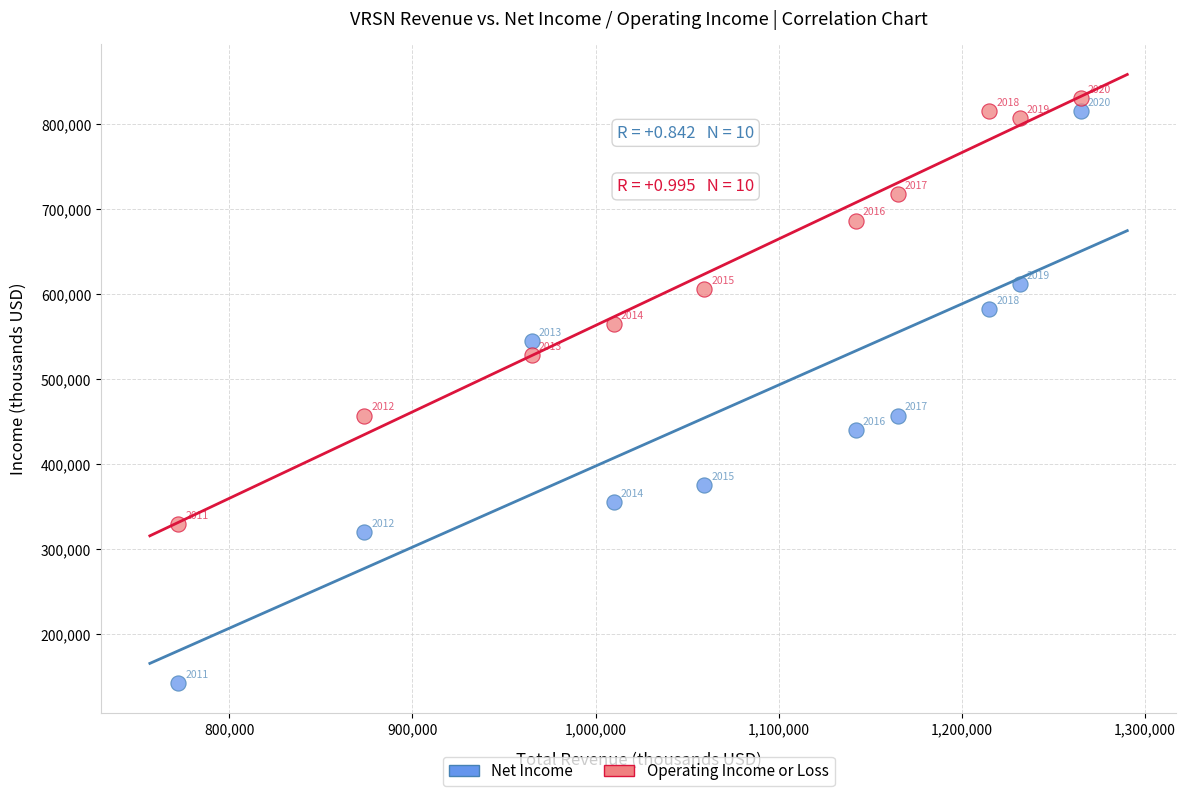

Across all series, what Y value is closest to 486750?

457300